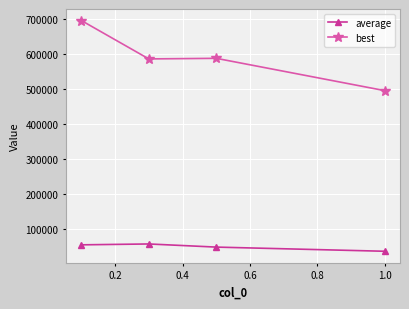

True or false: best and average cross at least once.

False